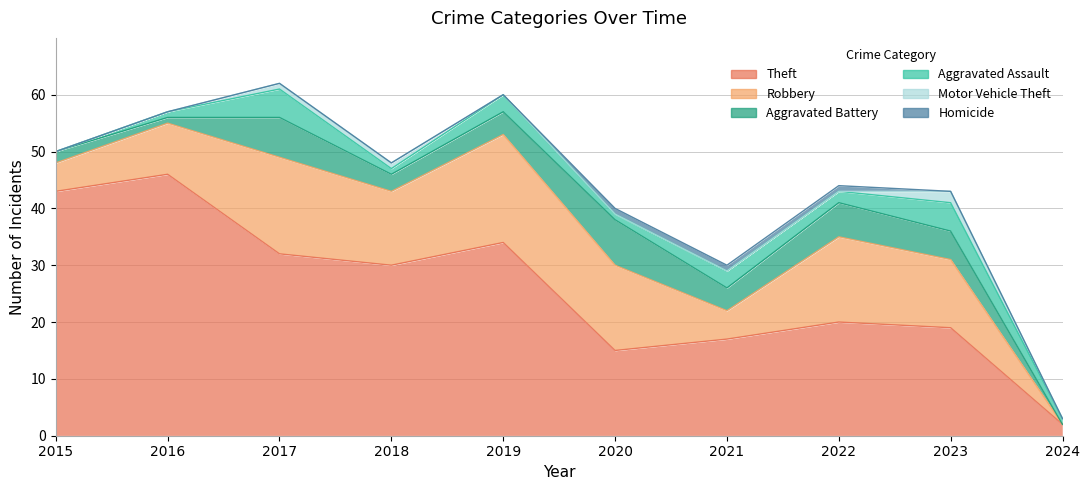

What is the value of the Theft point at the 5th from the left?

34